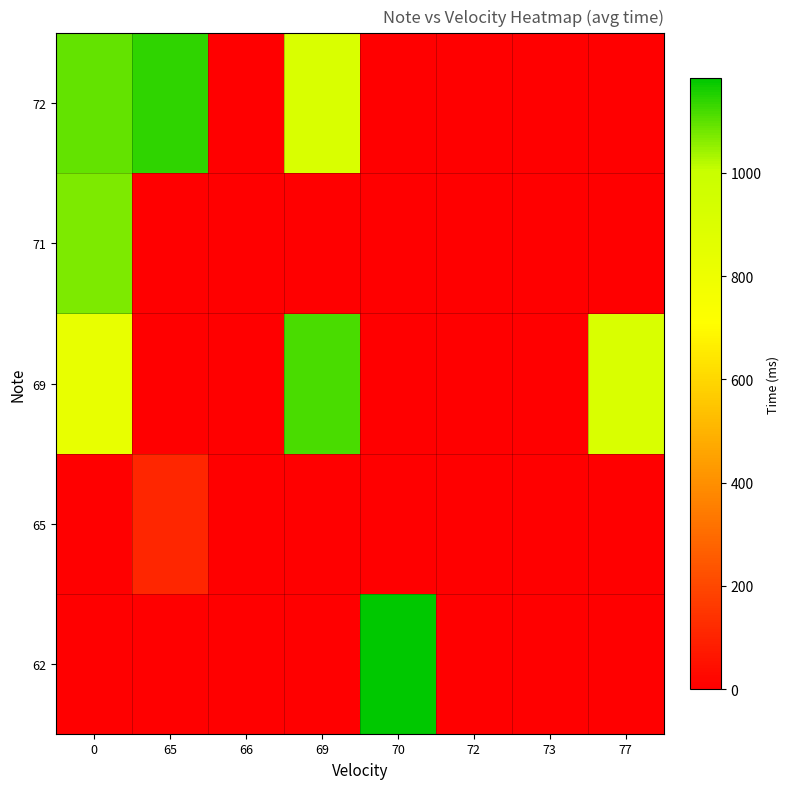

Rank the series by their maximum value, from lowest to highest.

65, 71, 69, 72, 62